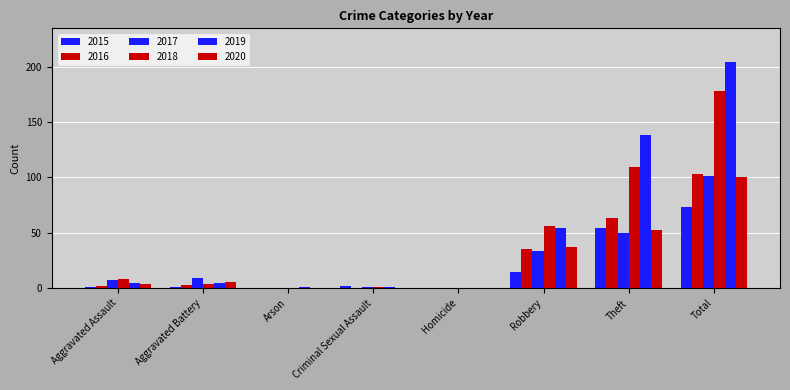

How many groups of bars are there?

8